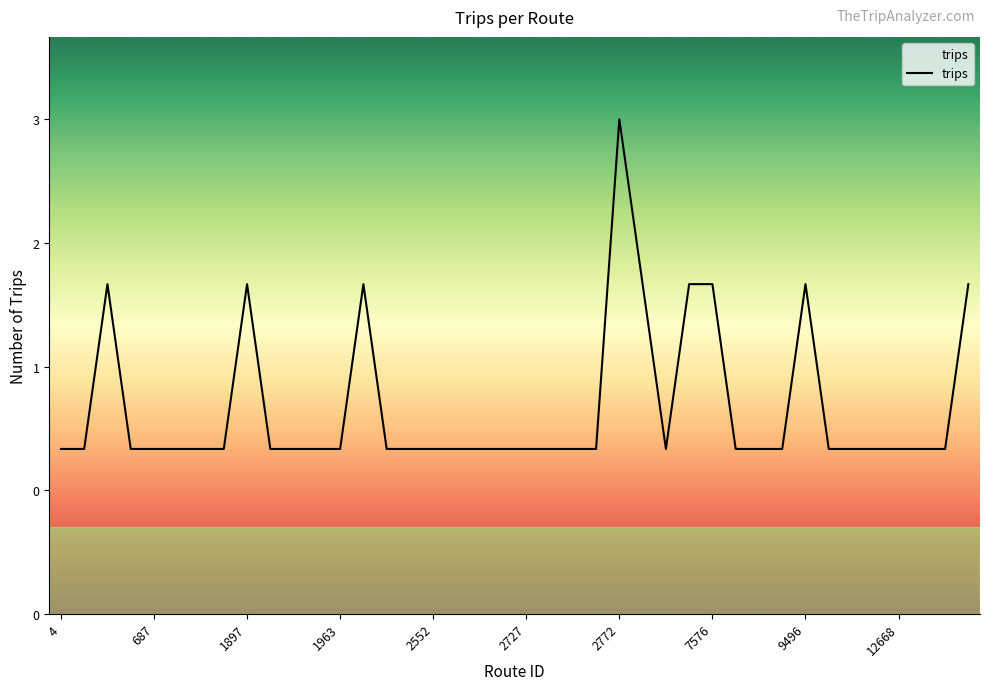

What is the greatest value displayed?

3